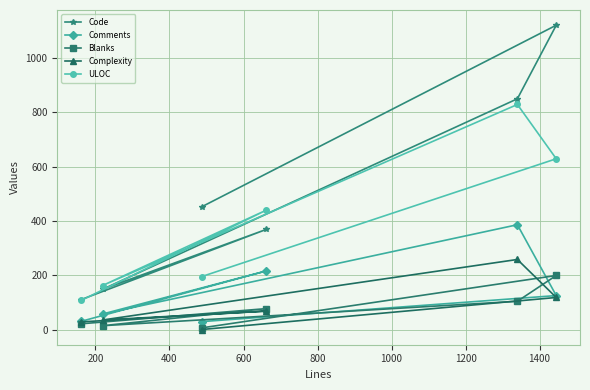

In Complexity, how many points are higher than both neighbors (excluding endpoints)?

2